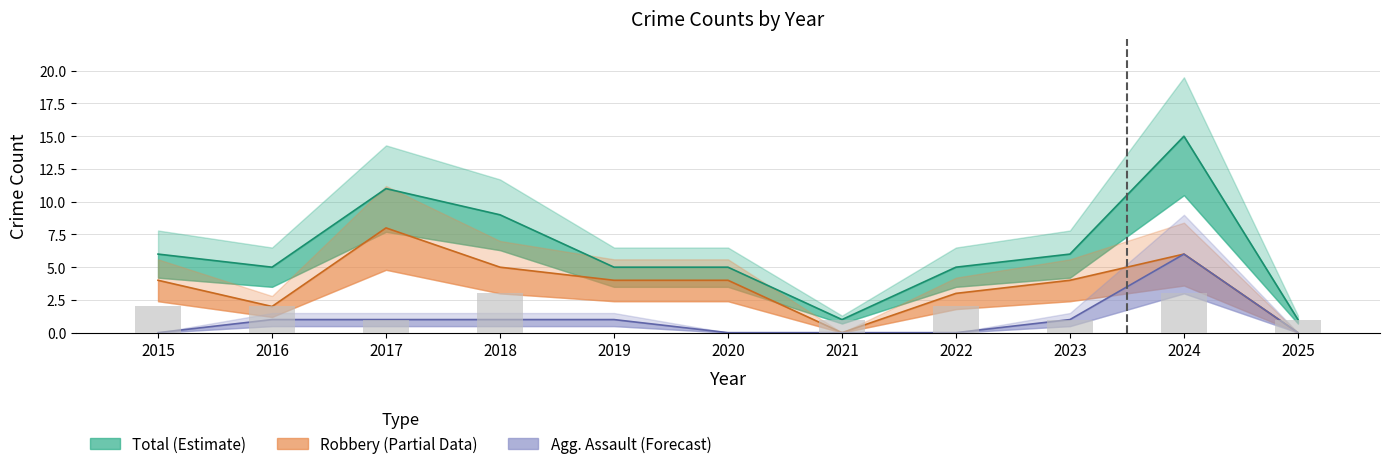

What is the value of the Aggravated Assault bar at the 9th from the left?

1